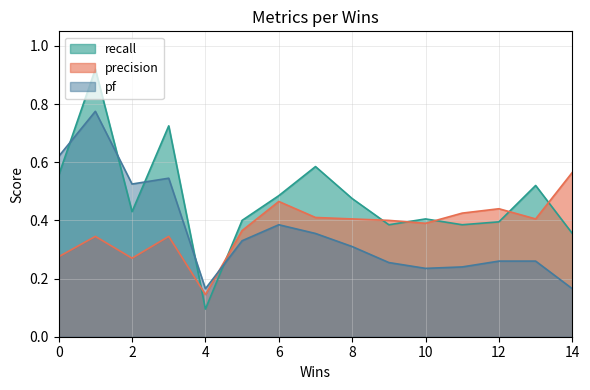

Reading left to right, what are all the values shown in this chart?

recall: 0.6	0.9	0.4	0.7	0.1	0.4	0.5	0.6	0.5	0.4	0.4	0.4	0.4	0.5	0.4
precision: 0.3	0.3	0.3	0.3	0.1	0.4	0.5	0.4	0.4	0.4	0.4	0.4	0.4	0.4	0.6
pf: 0.6	0.8	0.5	0.5	0.2	0.3	0.4	0.4	0.3	0.3	0.2	0.2	0.3	0.3	0.2